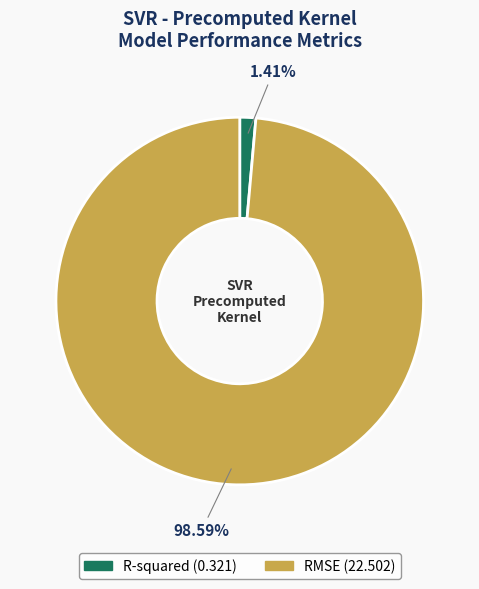

How many segments does this pie chart have?

2